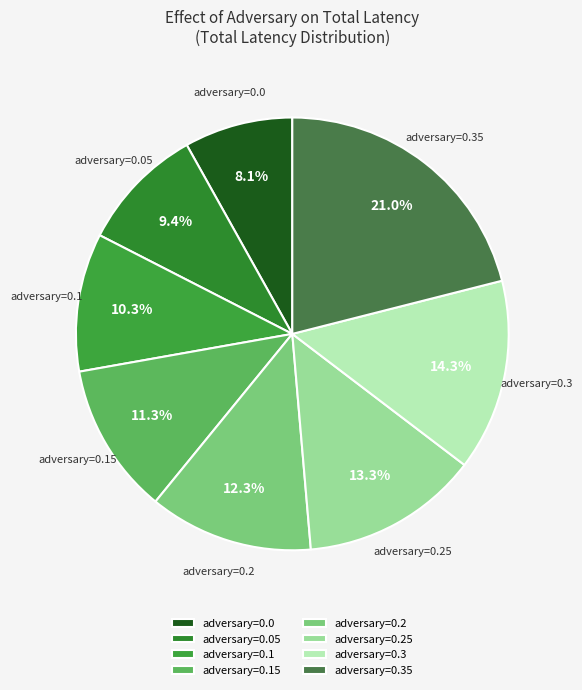

Between adversary=0.05 and adversary=0.15, which is larger?

adversary=0.15